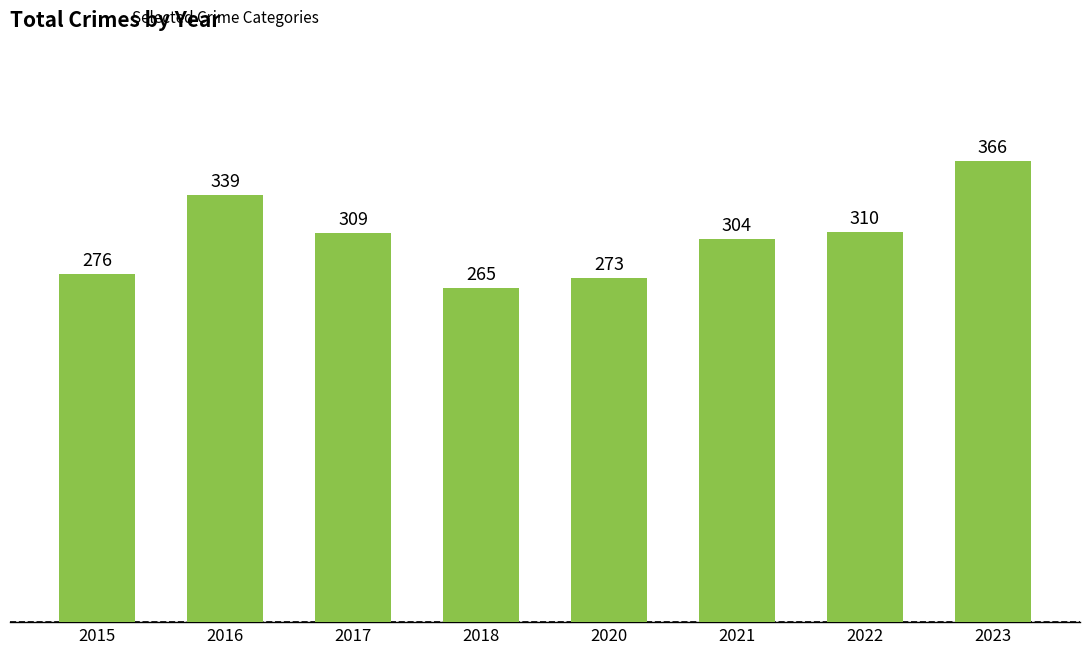

Where is the data nearest to the value 315?

2022